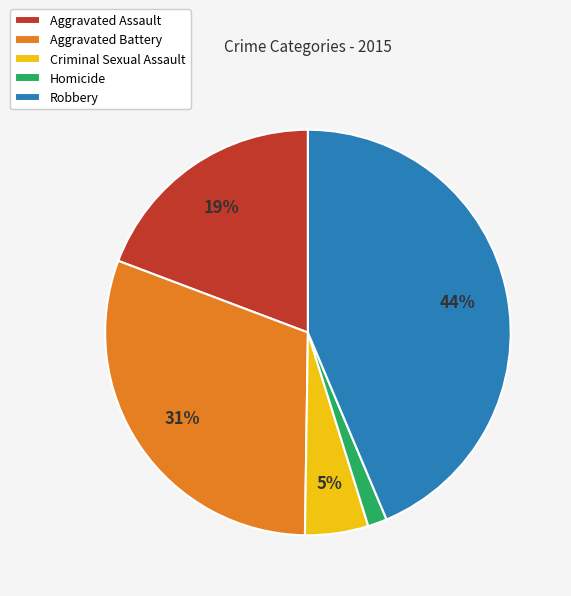

Is the sum of Criminal Sexual Assault and Homicide greater than half?

No